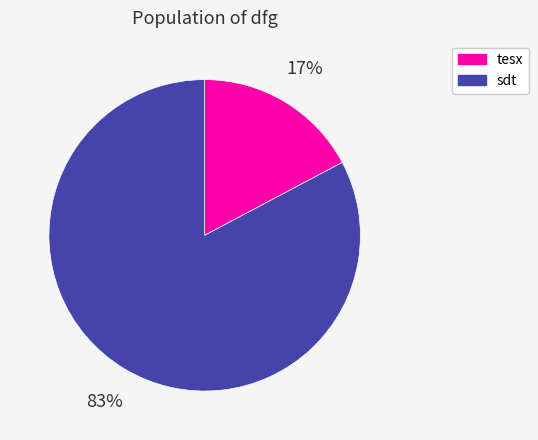

Rank the categories by value from lowest to highest.

tesx, sdt